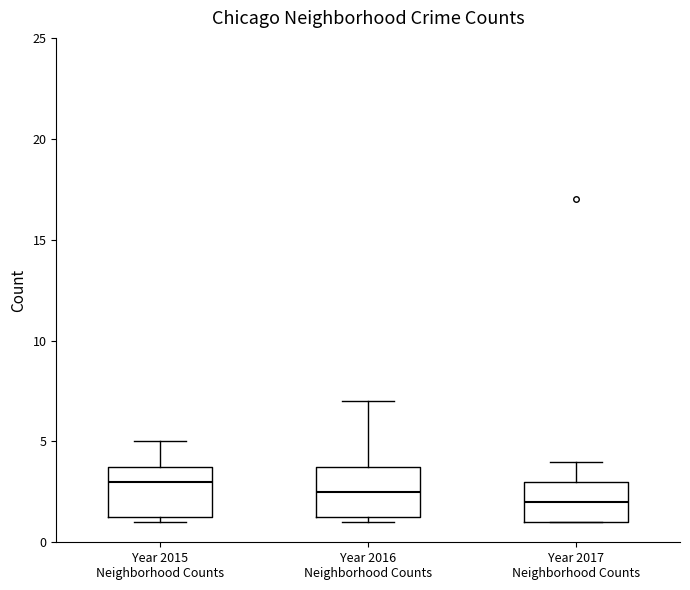

Where does the upper whisker of the box for Year 2015 Neighborhood Counts end on the y-axis? The values are not printed on the chart, so give them approximately, as read against the axis.

5.0